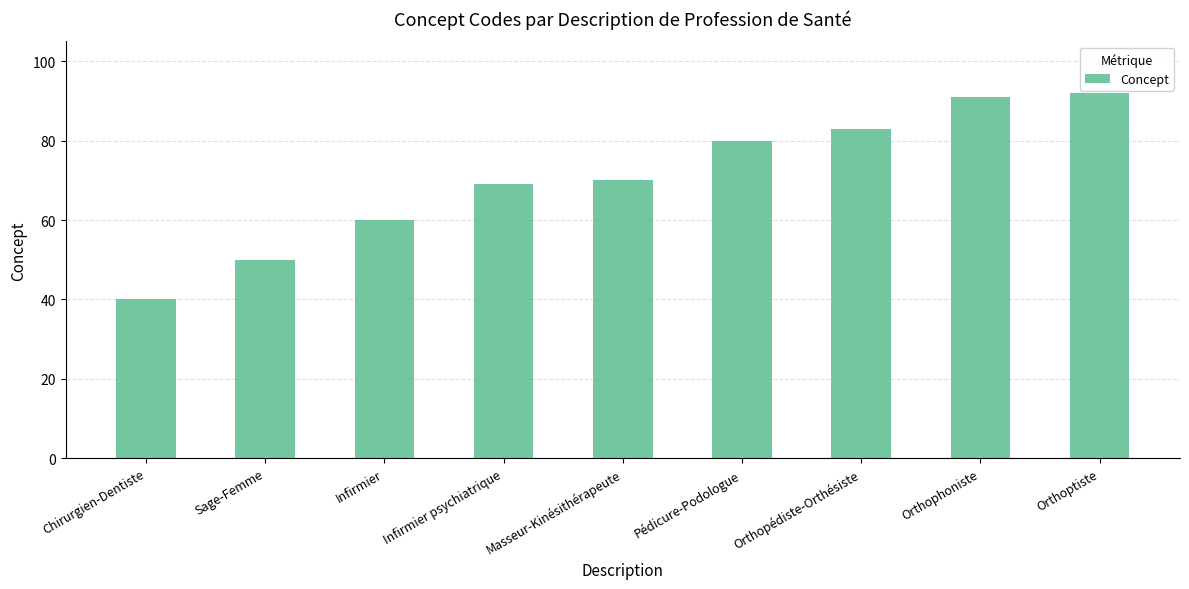

Which has a higher value, Chirurgien-Dentiste or Infirmier?

Infirmier